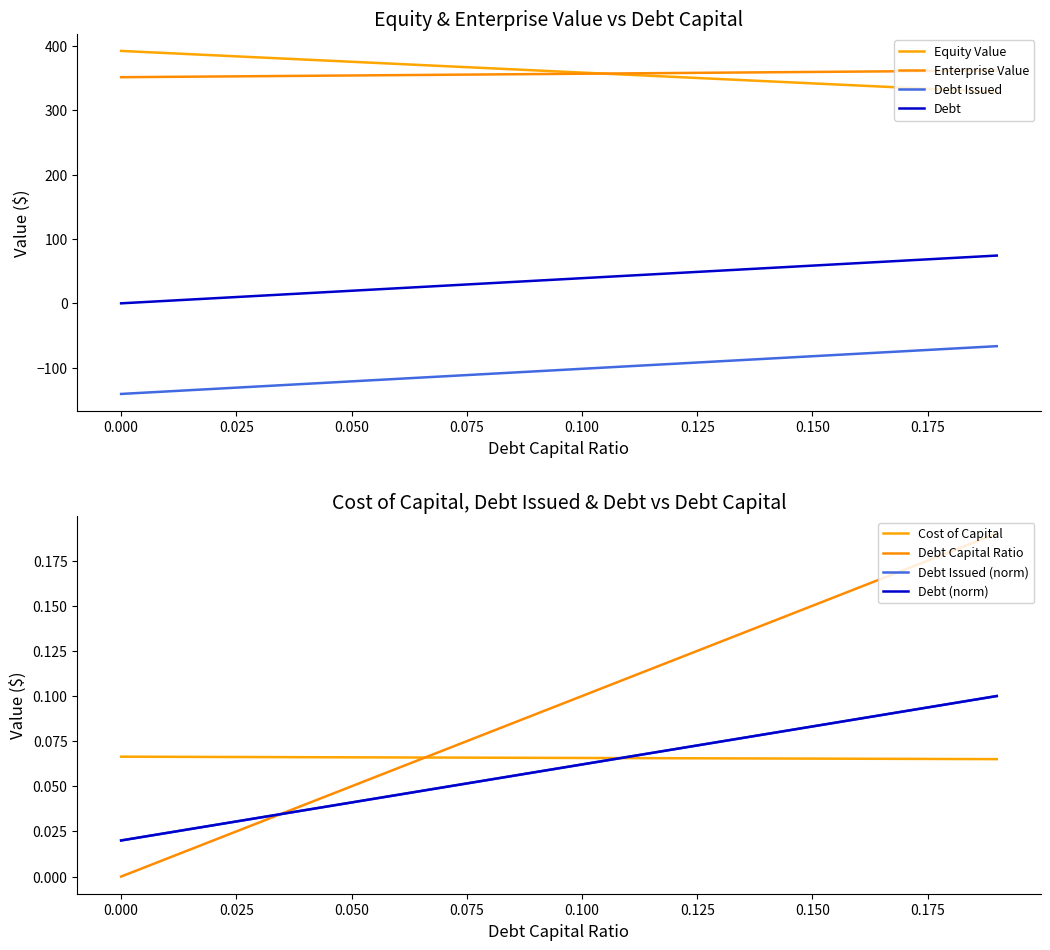

Reading left to right, transcribe all the data shown in this chart.

debt_capital: -140.7	-136.8	-132.9	-129.0	-125.1	-121.2	-117.3	-113.4	-109.5	-105.6	-101.7	-97.8	-93.9	-90.0	-86.1	-82.2	-78.3	-74.3	-70.4	-66.5
cost_capital: 0.1	0.1	0.1	0.1	0.1	0.1	0.1	0.1	0.1	0.1	0.1	0.1	0.1	0.1	0.1	0.1	0.1	0.1	0.1	0.1
equity_value: 391.9	388.6	385.2	381.8	378.5	375.1	371.7	368.4	365.0	361.6	358.3	354.9	351.6	348.2	344.9	341.5	338.2	334.9	331.5	328.2
enterprise_value: 351.1	351.7	352.2	352.7	353.3	353.8	354.3	354.9	355.4	356.0	356.5	357.1	357.6	358.2	358.7	359.3	359.8	360.4	361.0	361.5
debt_issued: 0.0	0.0	0.0	0.0	0.0	0.1	0.1	0.1	0.1	0.1	0.1	0.1	0.1	0.1	0.1	0.1	0.2	0.2	0.2	0.2
debt: 0.0	3.9	7.8	11.7	15.6	19.5	23.4	27.3	31.2	35.1	39.0	42.9	46.8	50.7	54.6	58.5	62.4	66.4	70.3	74.2